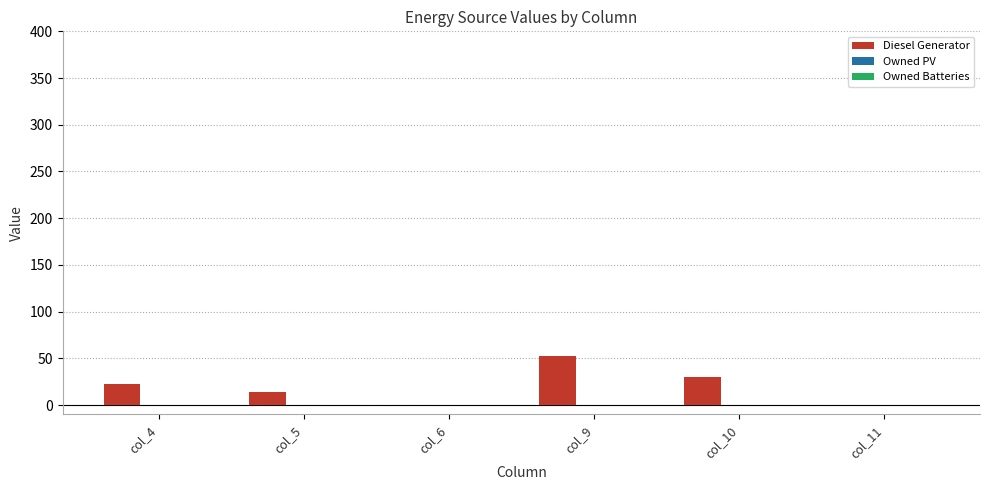

What is the maximum value shown in the chart?

53